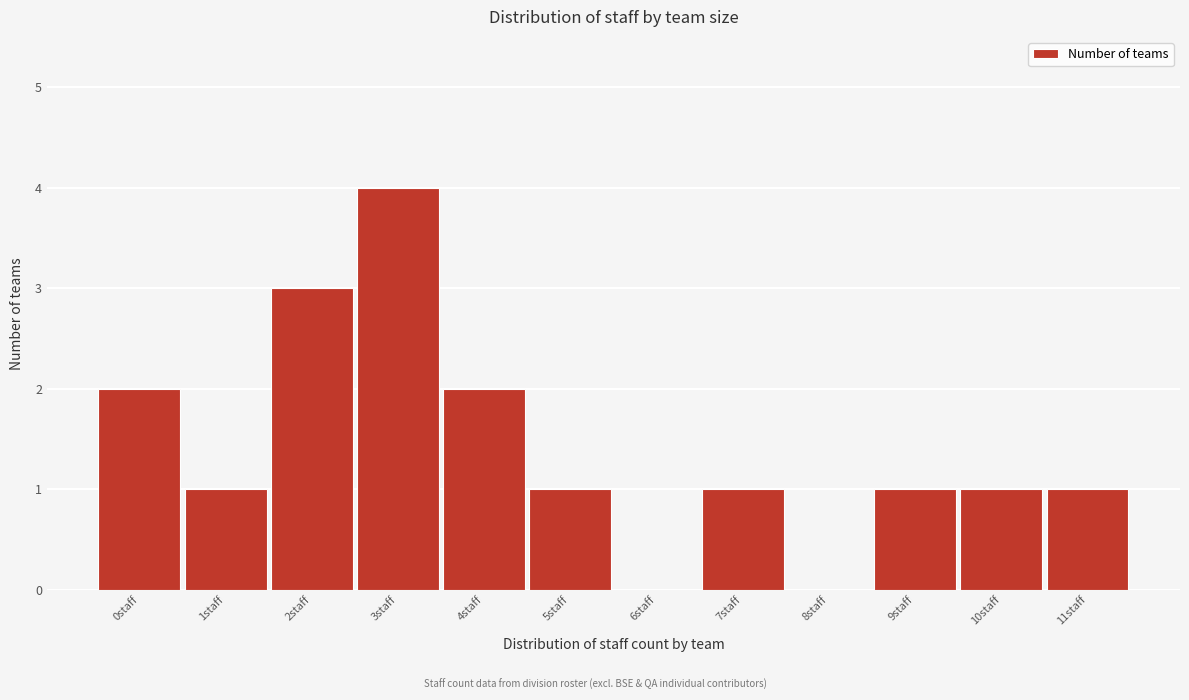

Reading left to right, transcribe all the data shown in this chart.

0staff=2	1staff=1	2staff=3	3staff=4	4staff=2	5staff=1	6staff=0	7staff=1	8staff=0	9staff=1	10staff=1	11staff=1